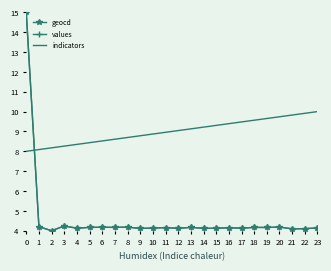

What is the average value of the geocd series?

4.6